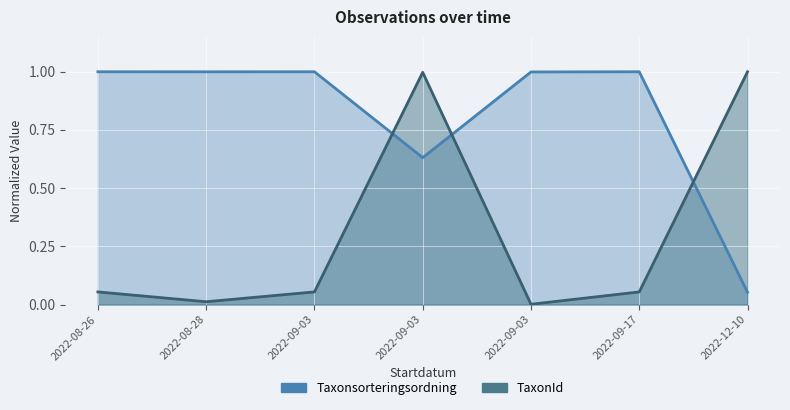

At 2022-09-03, list the series in order from largest to smallest.

Taxonsorteringsordning, TaxonId